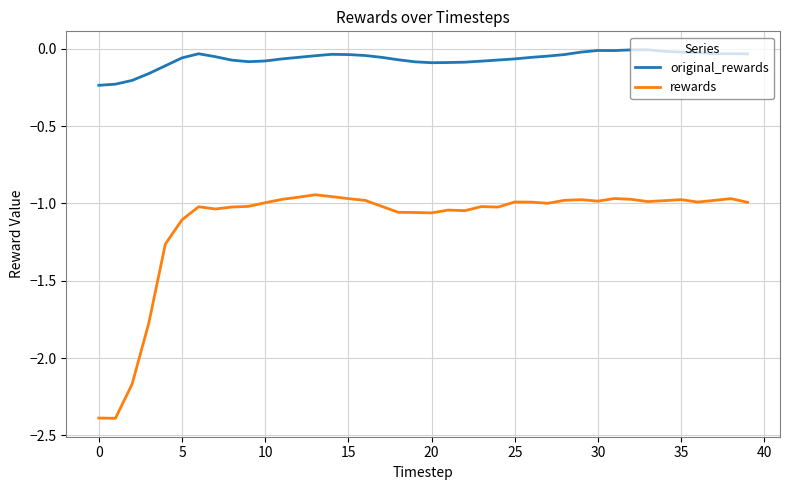

Rank the series by their maximum value, from lowest to highest.

rewards, original_rewards